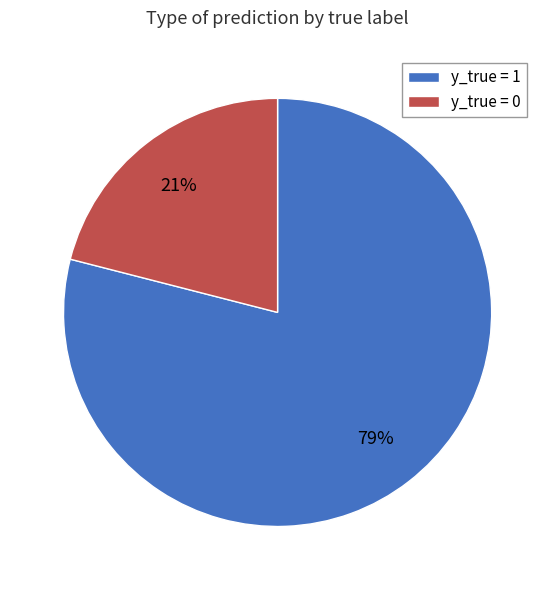

What percentage is the y_true = 1 slice, to the nearest percent?

79%